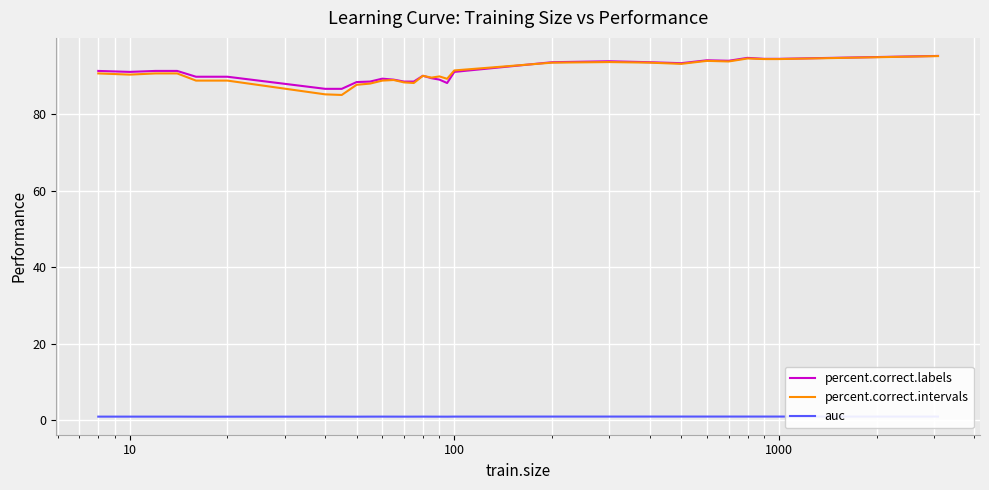

What is the minimum value for percent.correct.labels?

86.6